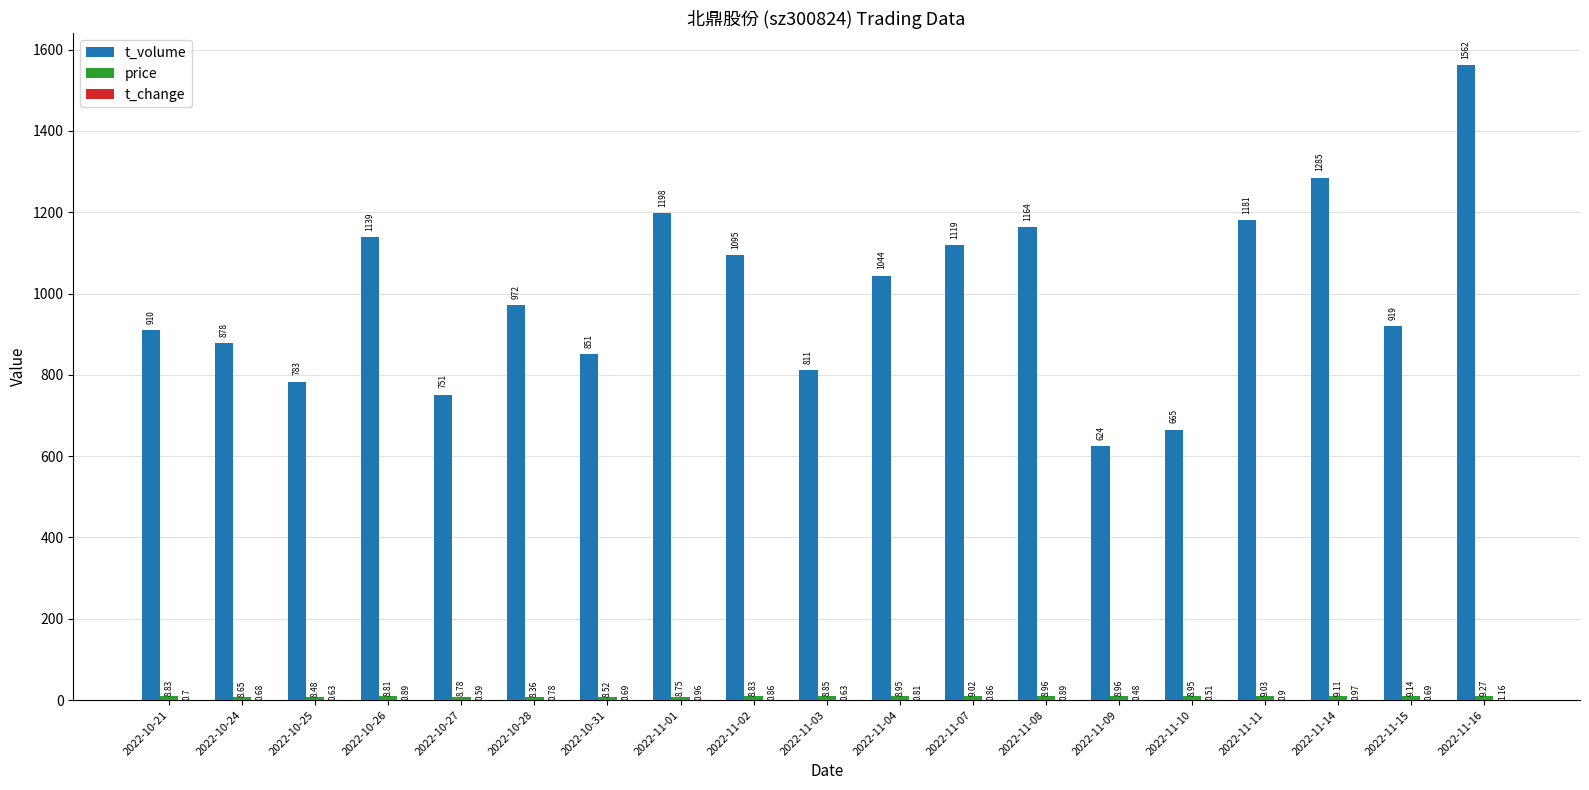

What is the sum of the t_volume values at 2022-11-01 and 2022-10-31?

2049.0